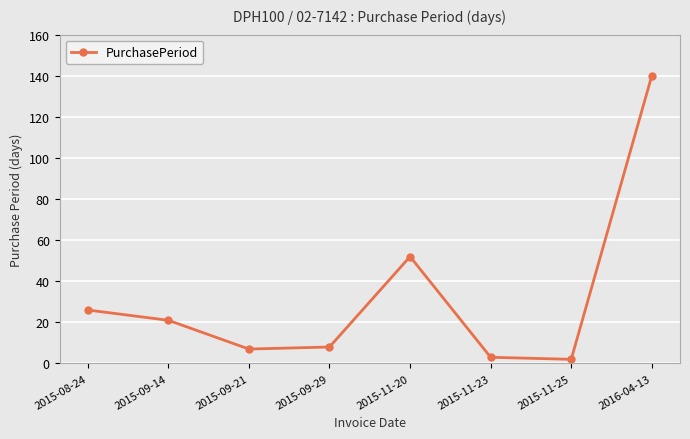

Where is the data nearest to the value 71?

2015-11-20